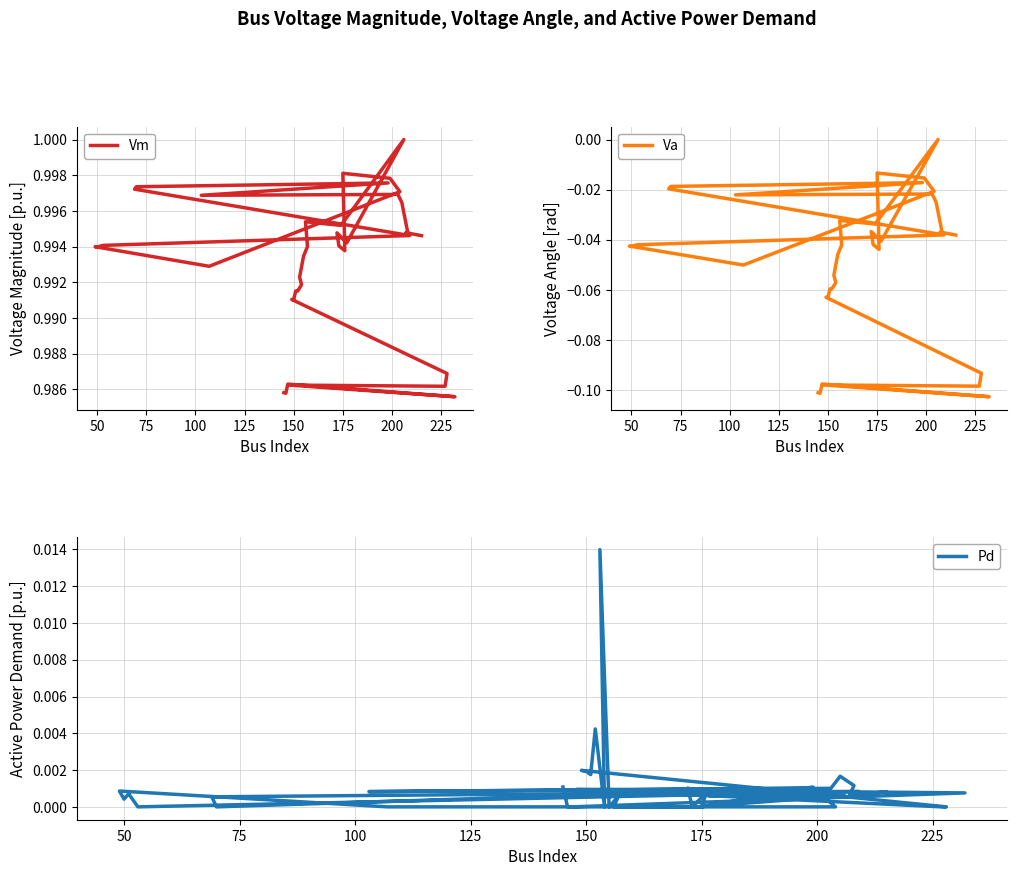

How many Vm values are between 0 and 1?

40